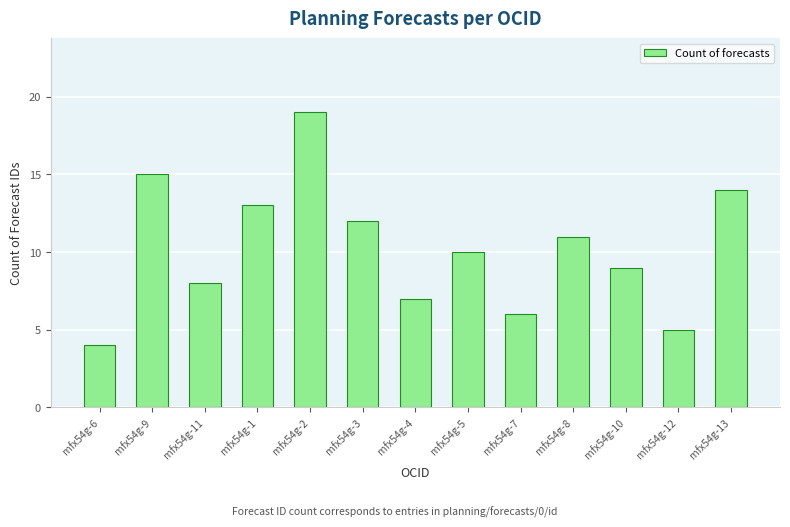

Reading left to right, extract all data points from this chart.

mfx54g-6=4	mfx54g-9=15	mfx54g-11=8	mfx54g-1=13	mfx54g-2=19	mfx54g-3=12	mfx54g-4=7	mfx54g-5=10	mfx54g-7=6	mfx54g-8=11	mfx54g-10=9	mfx54g-12=5	mfx54g-13=14